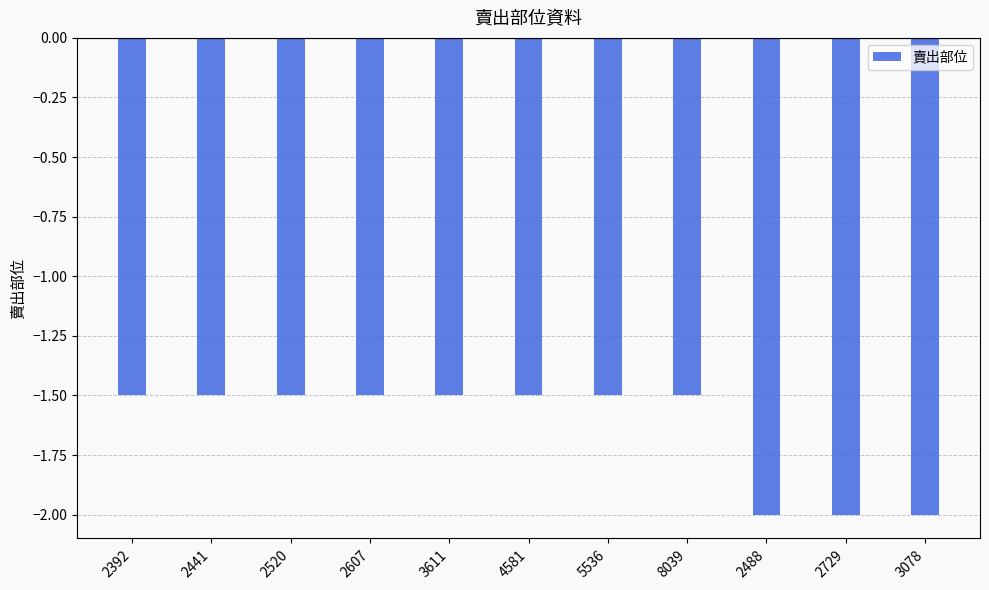

What is the maximum value shown in the chart?

-1.5